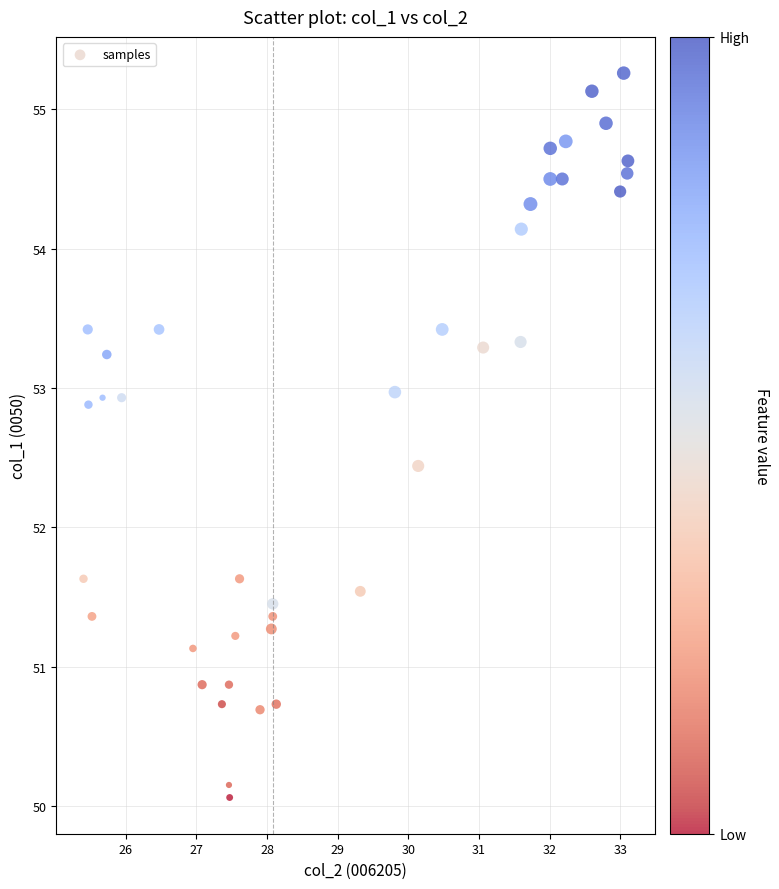

What is the range of X values (max minus min)?

7.7